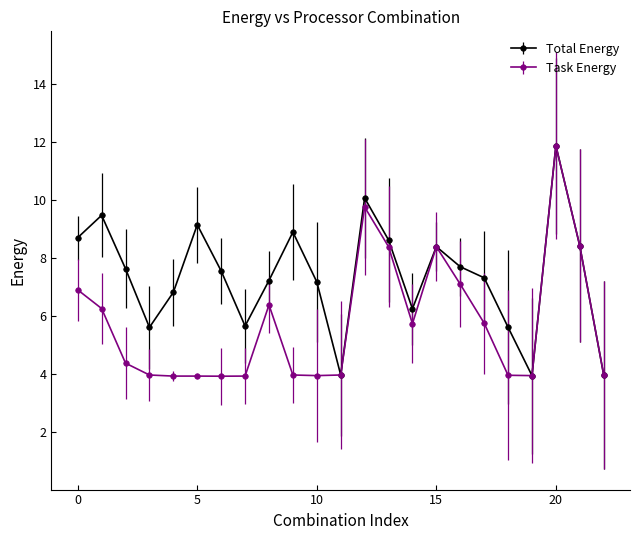

Which series has the largest total across all categories?

Total Energy